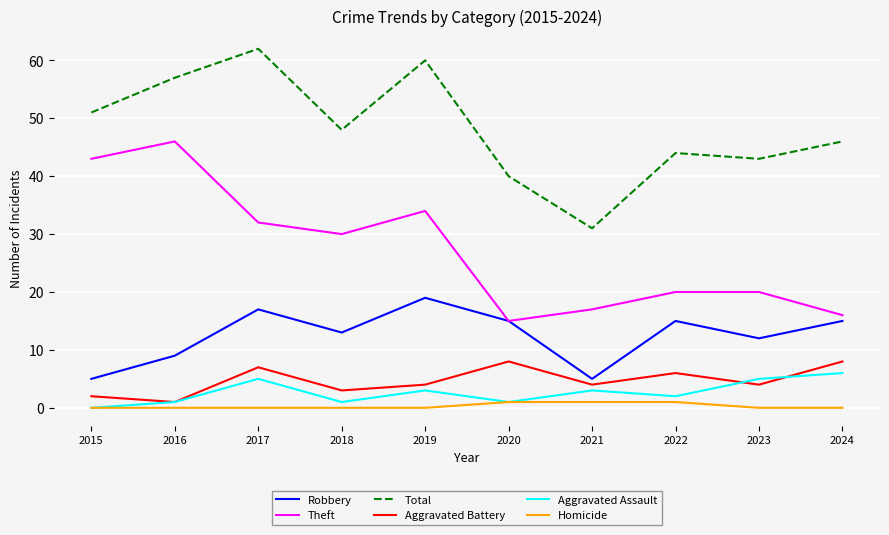

True or false: Homicide and Theft intersect in this chart.

False